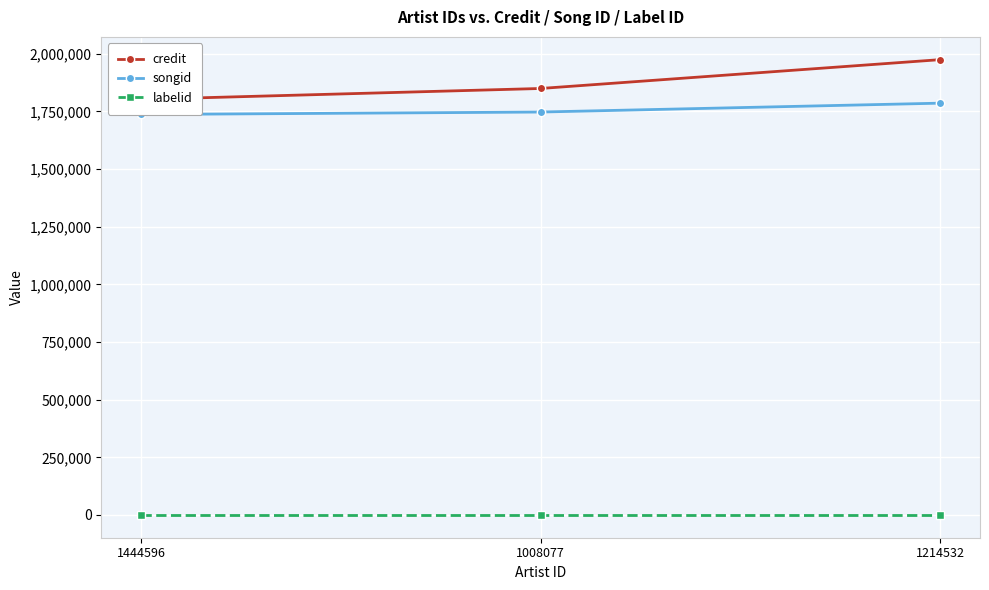

Where is songid nearest to the value 1761291?

1008077